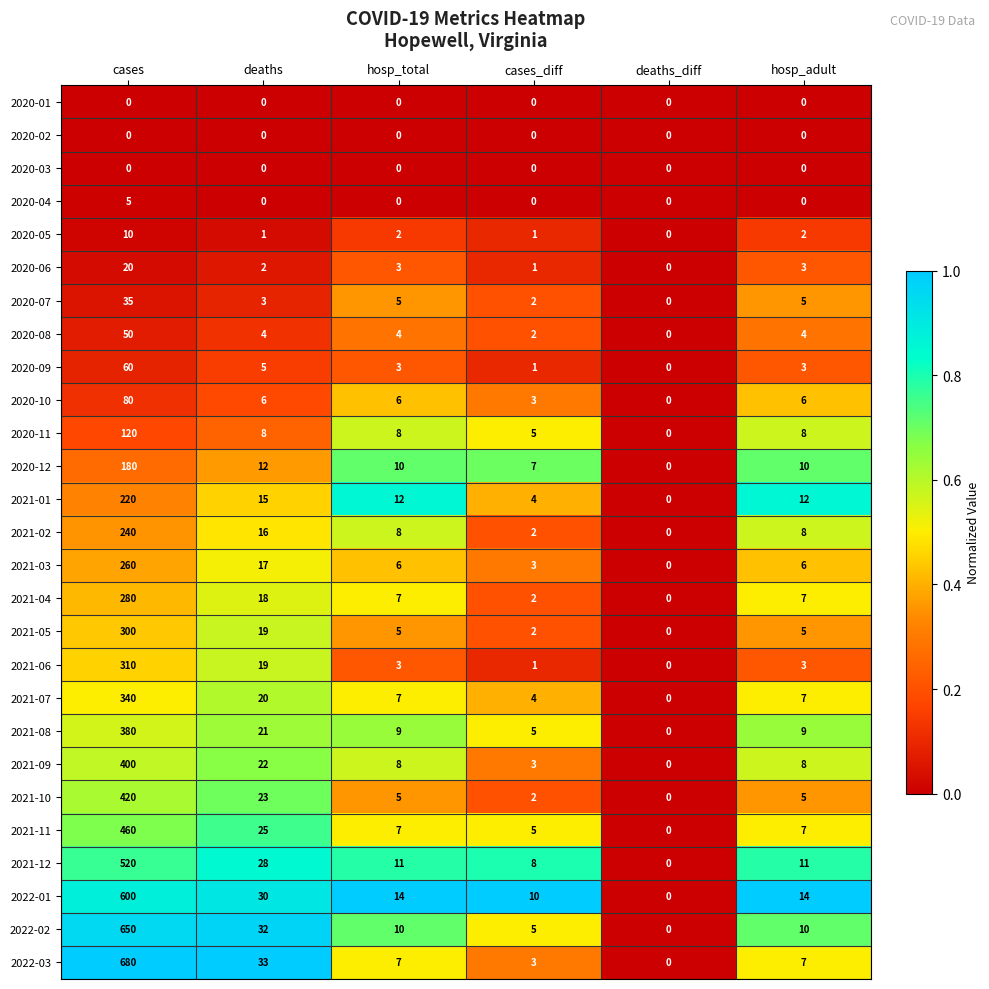

What is the difference between the maximum and second lowest values in the 2021-07 series?

336